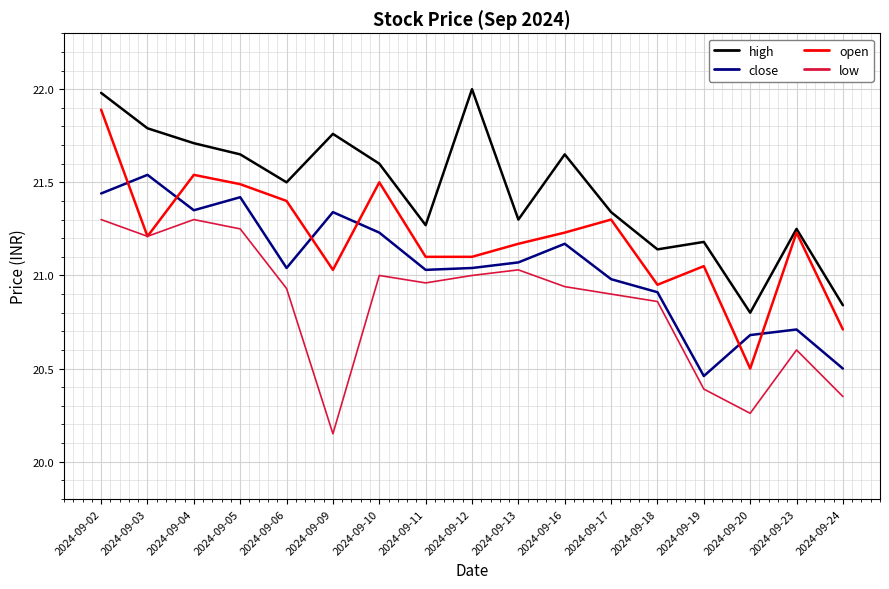

How many interior local peaks does the high series have?

5